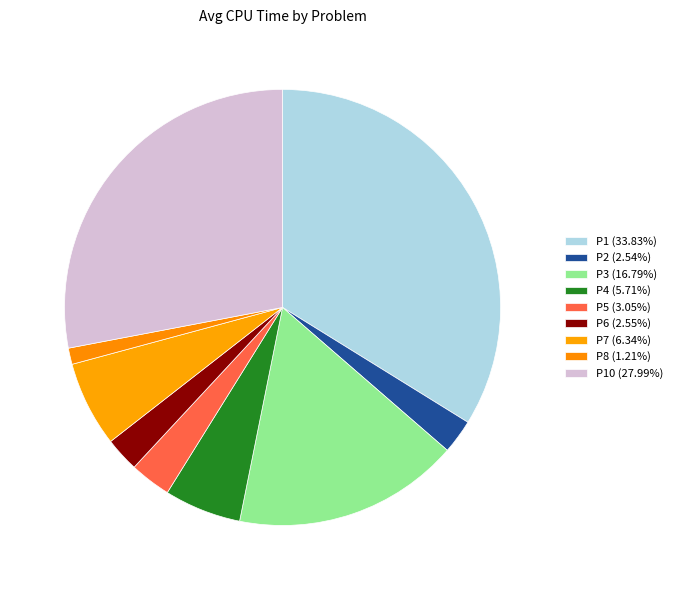

How many slices are in this pie chart?

9